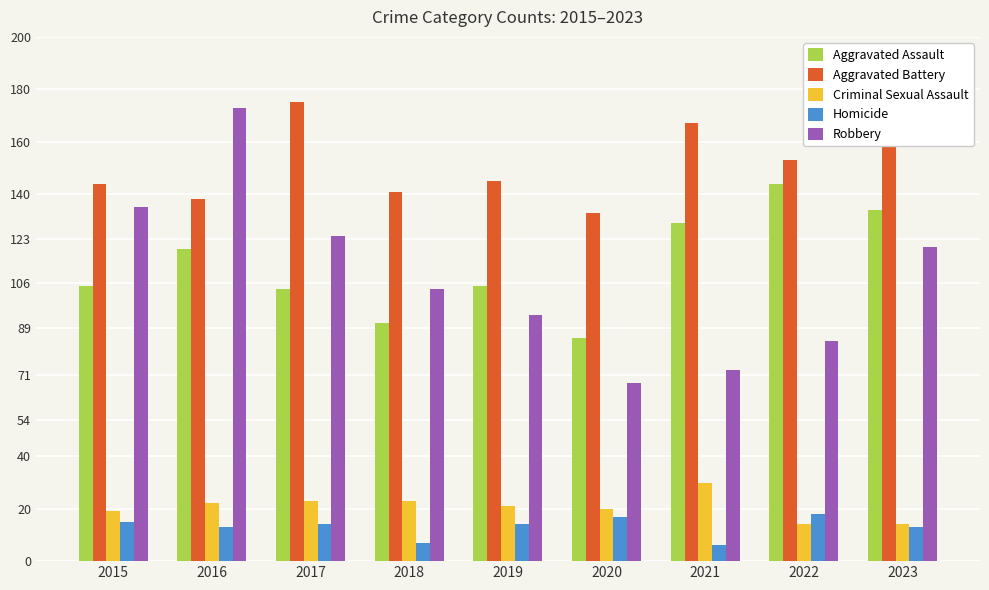

How many bars are there in total?

45